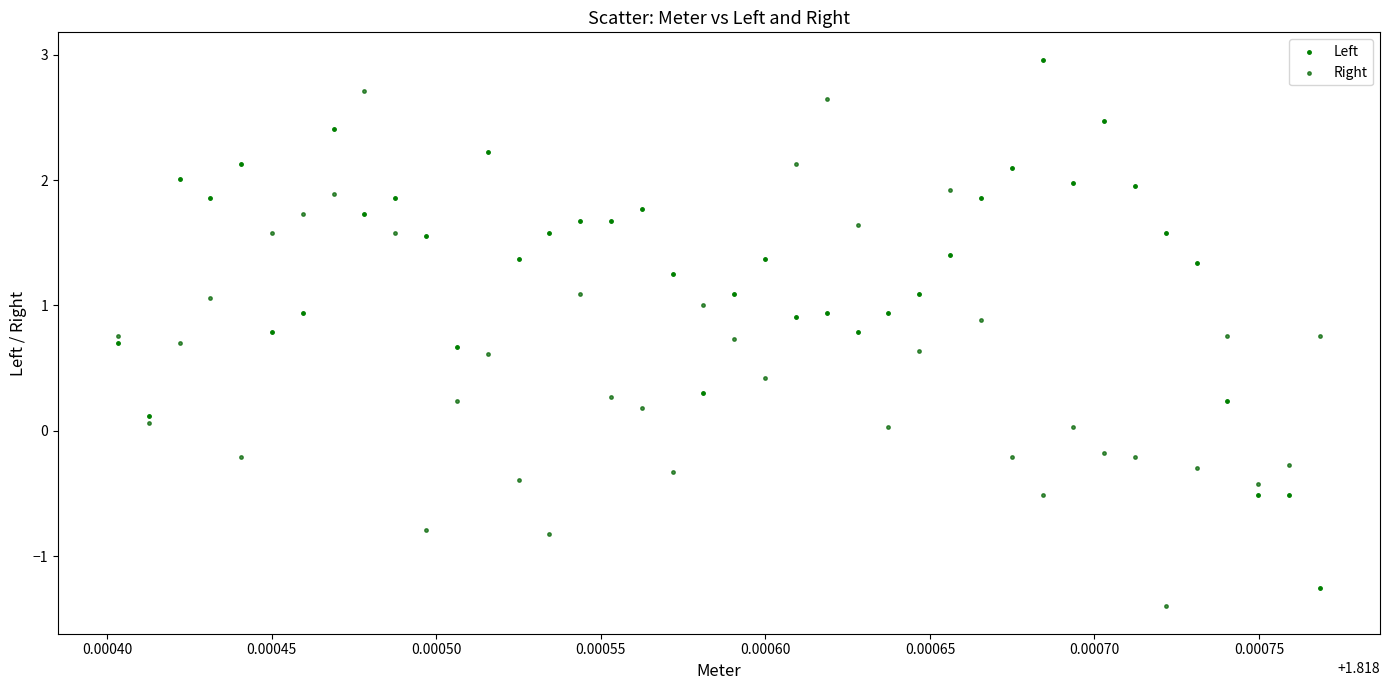

Which series reaches the maximum Y coordinate?

Left